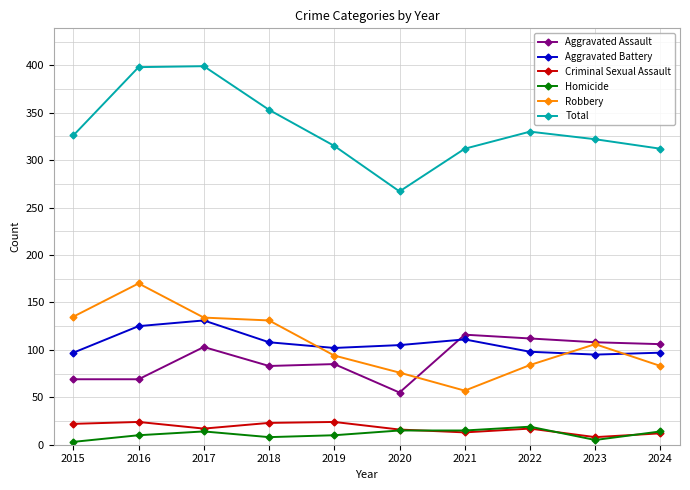

Which series has the largest range (max minus min)?

Total